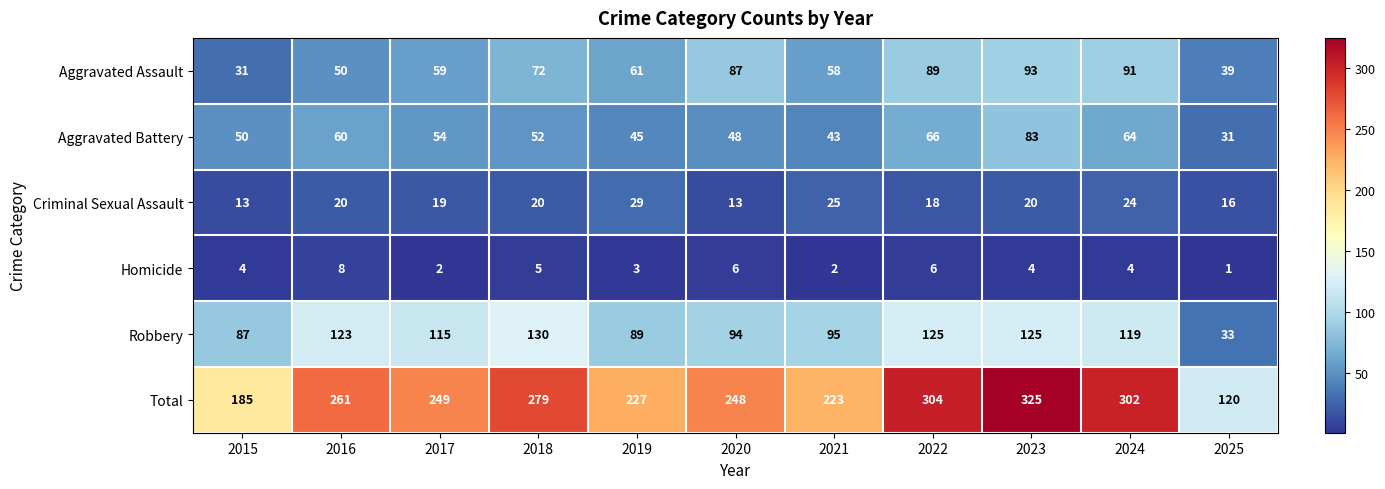

At which label is Total closest to 222?

2021